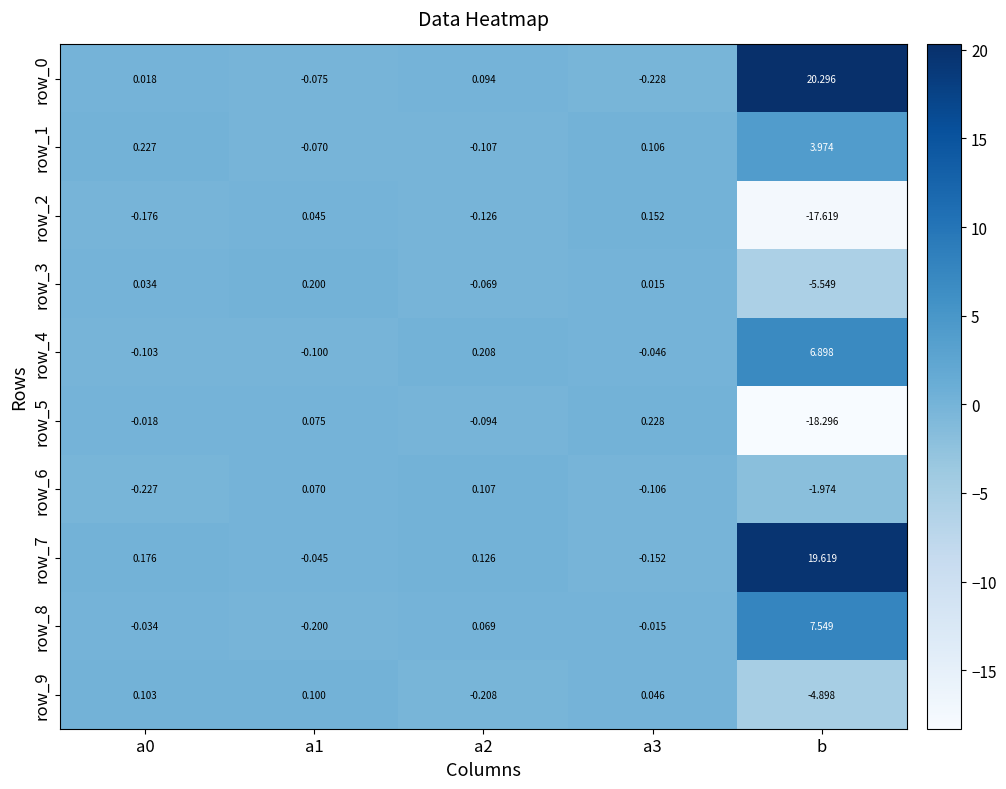

How many values in the row_5 series are below 0?

3